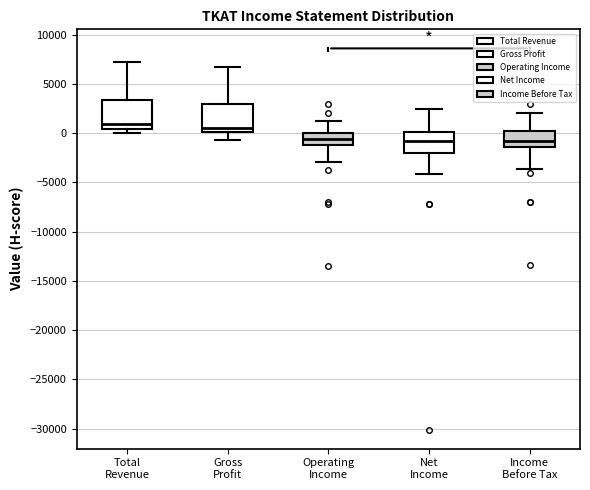

Where is the upper edge of the box for Operating Income on the y-axis? The values are not printed on the chart, so give them approximately, as read against the axis.

0